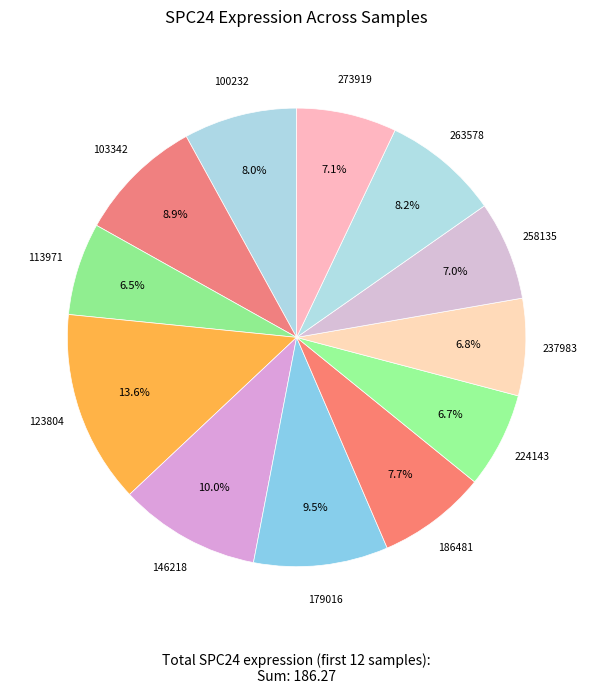

How many segments does this pie chart have?

12